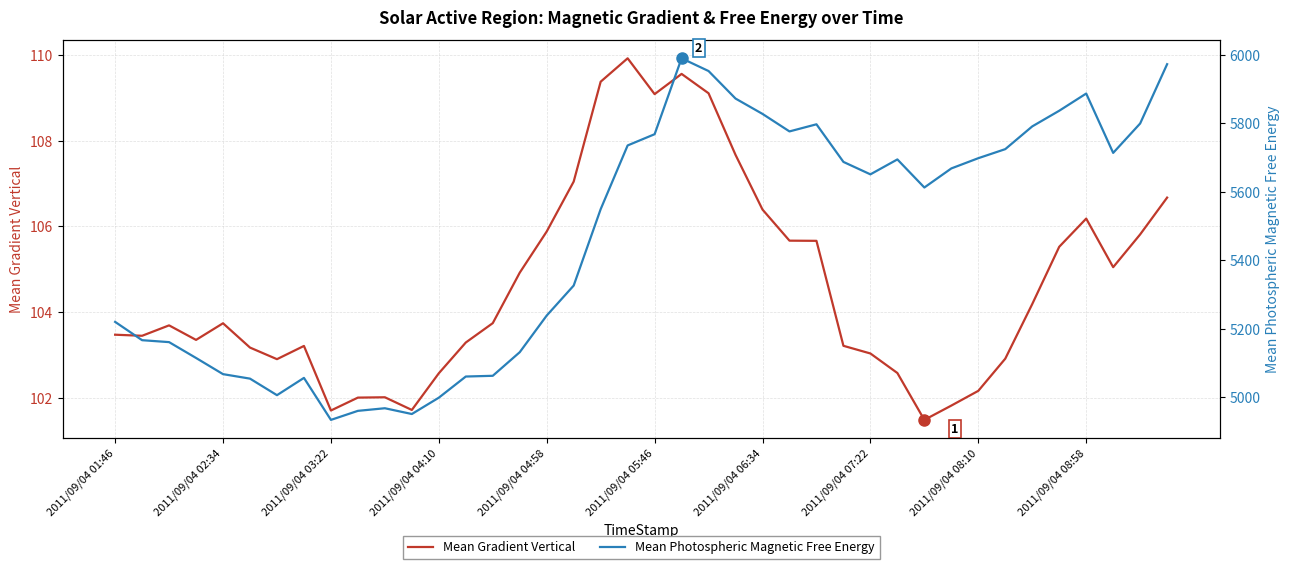

What is the highest value of the Mean Gradient Vertical series?

109.9